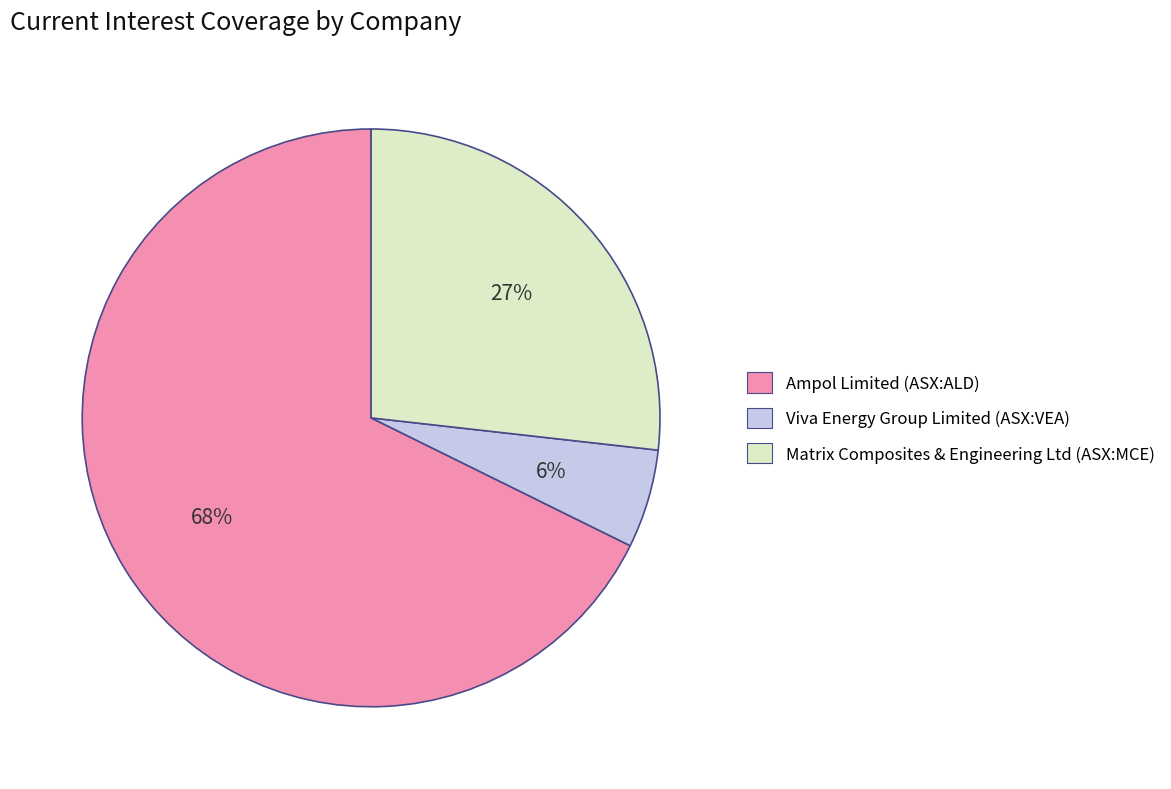

To the nearest percent, what portion does Viva Energy Group Limited (ASX:VEA) represent?

6%